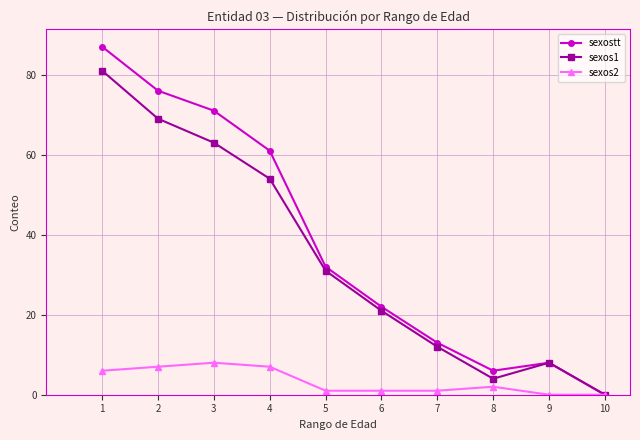

Is the value of sexos1 at 4 greater than the value of sexostt at 1?

No